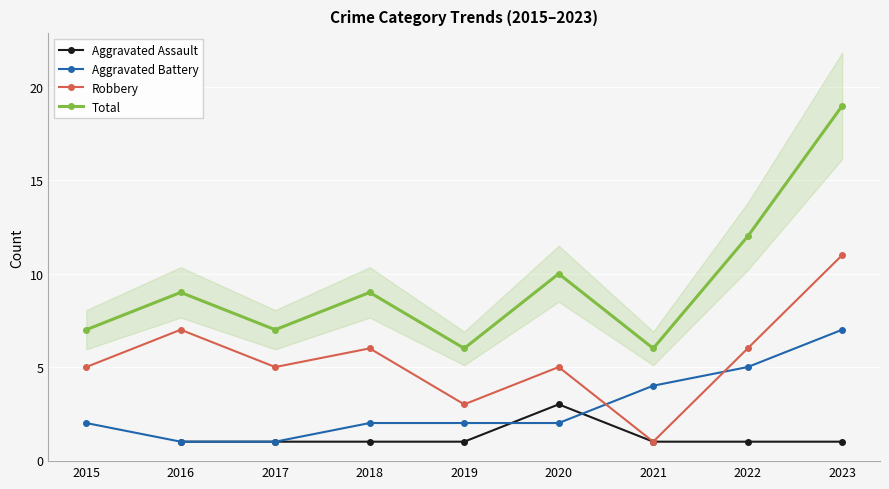

List the labels in order of Aggravated Battery value, smallest first.

2016, 2017, 2015, 2018, 2019, 2020, 2021, 2022, 2023